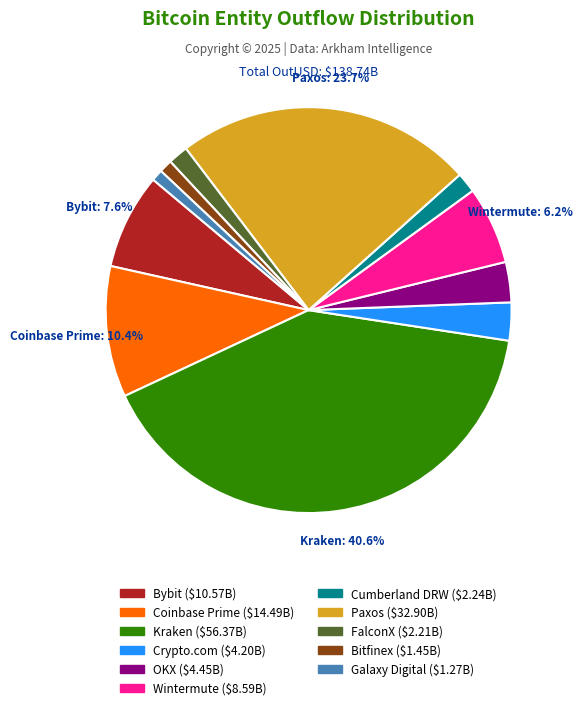

Is there any slice that represents more than half of the pie?

No